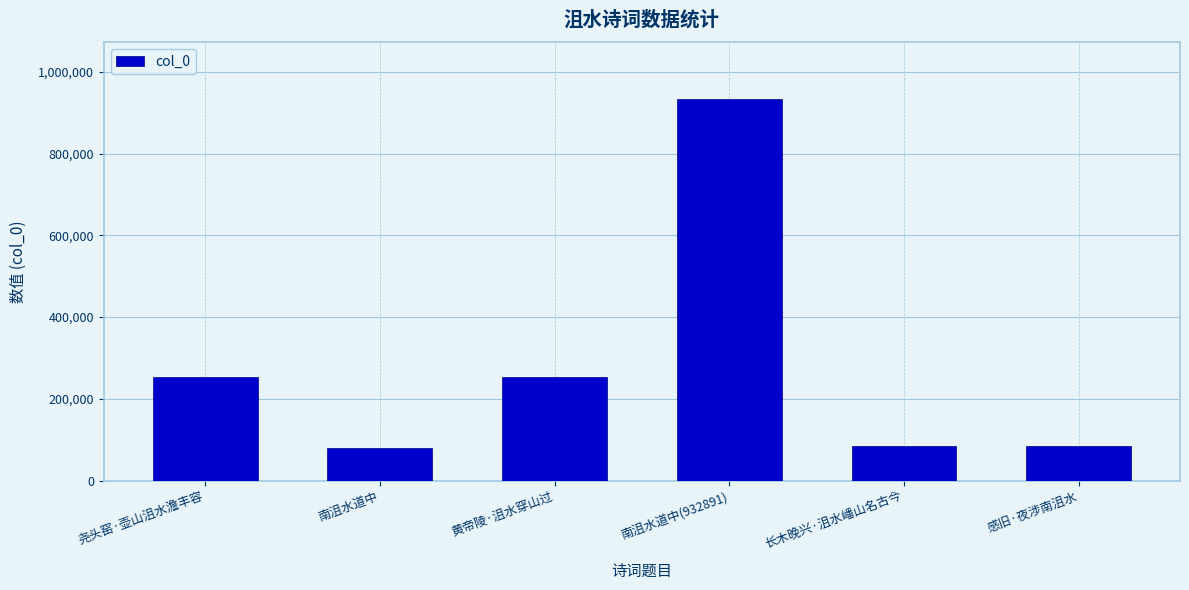

Read the value at 尧头窑·壶山沮水澹丰容.

254086